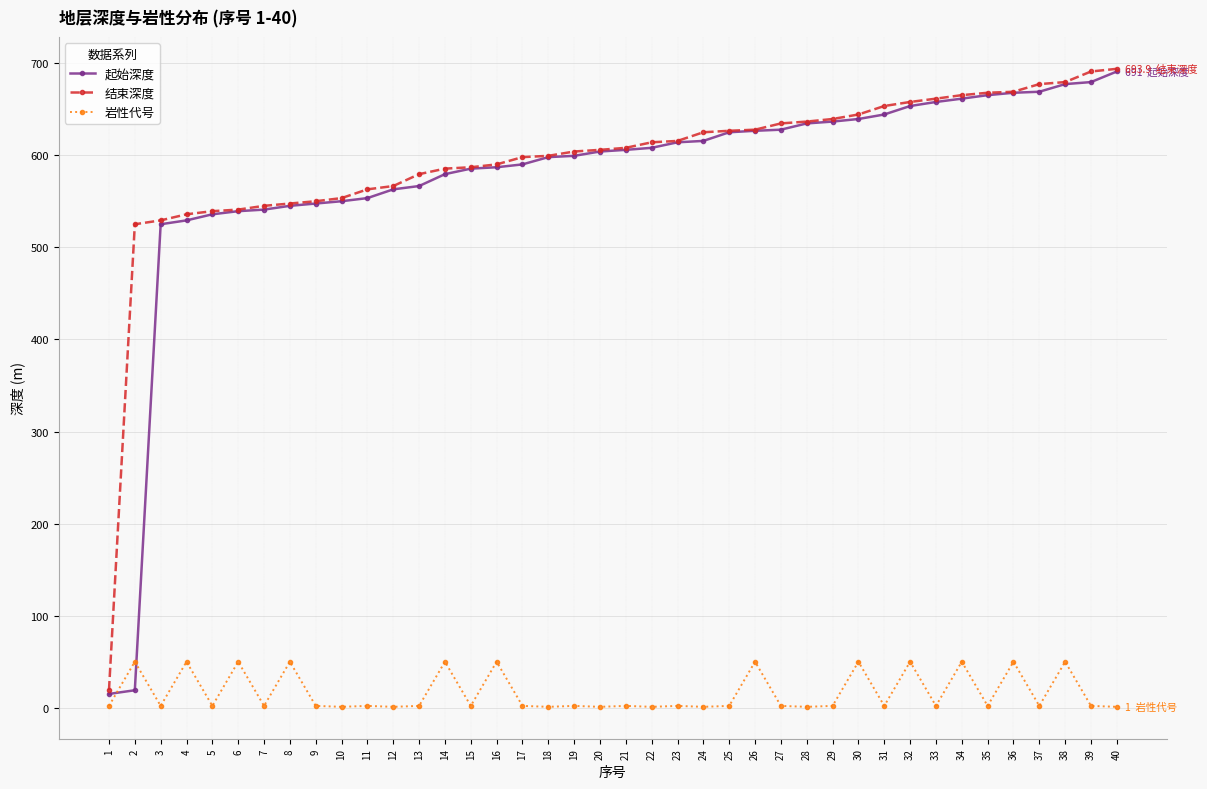

What is the total value across all series at 23?

1231.7